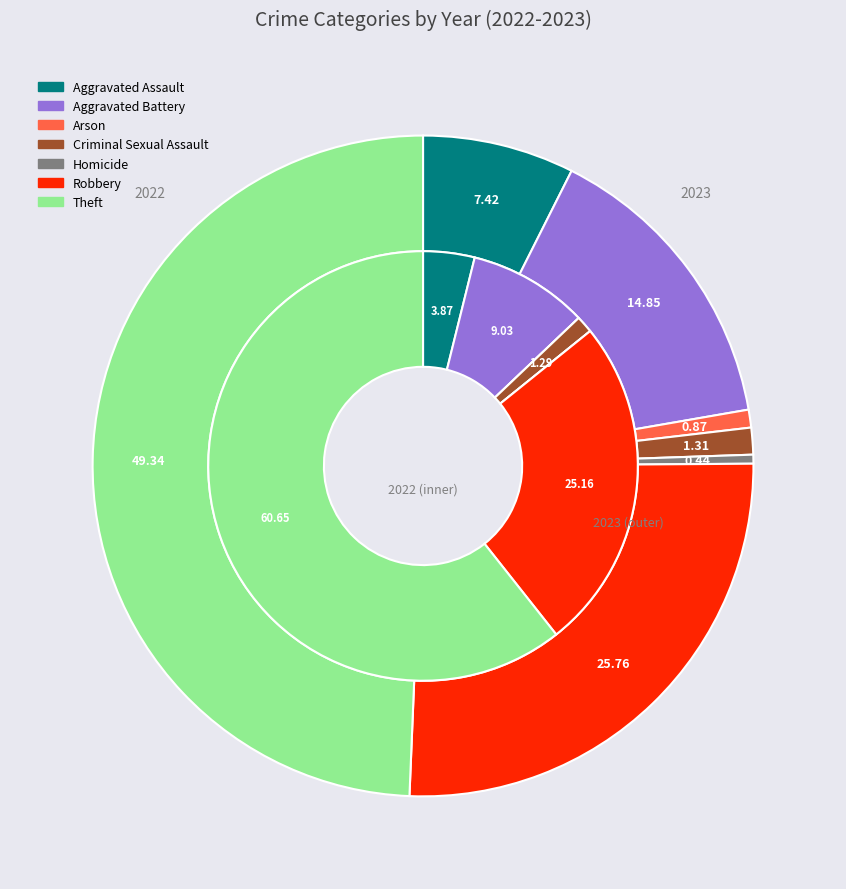

To the nearest percent, what portion does 2 represent?

1%